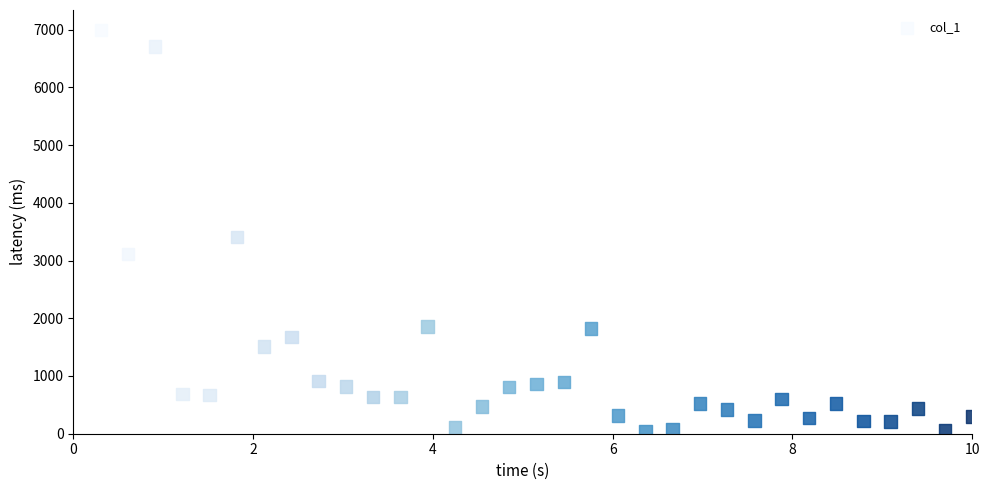

What is the range of Y values (max minus min)?

6953.1